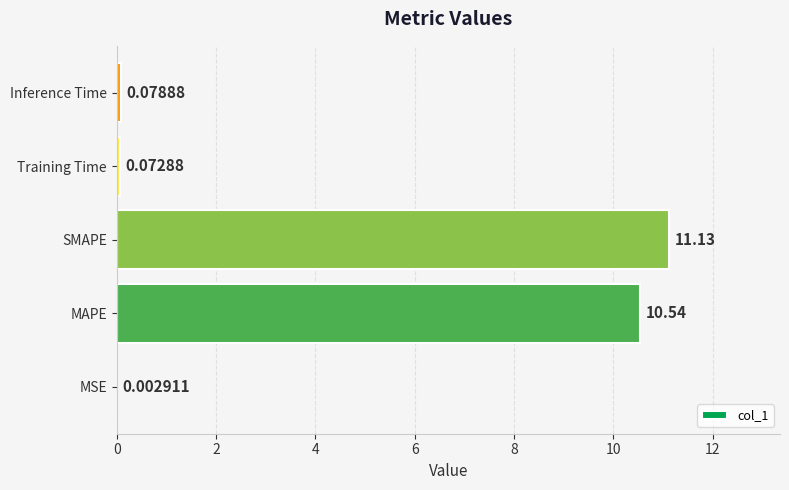

At which label is the value closest to 5?

Inference Time